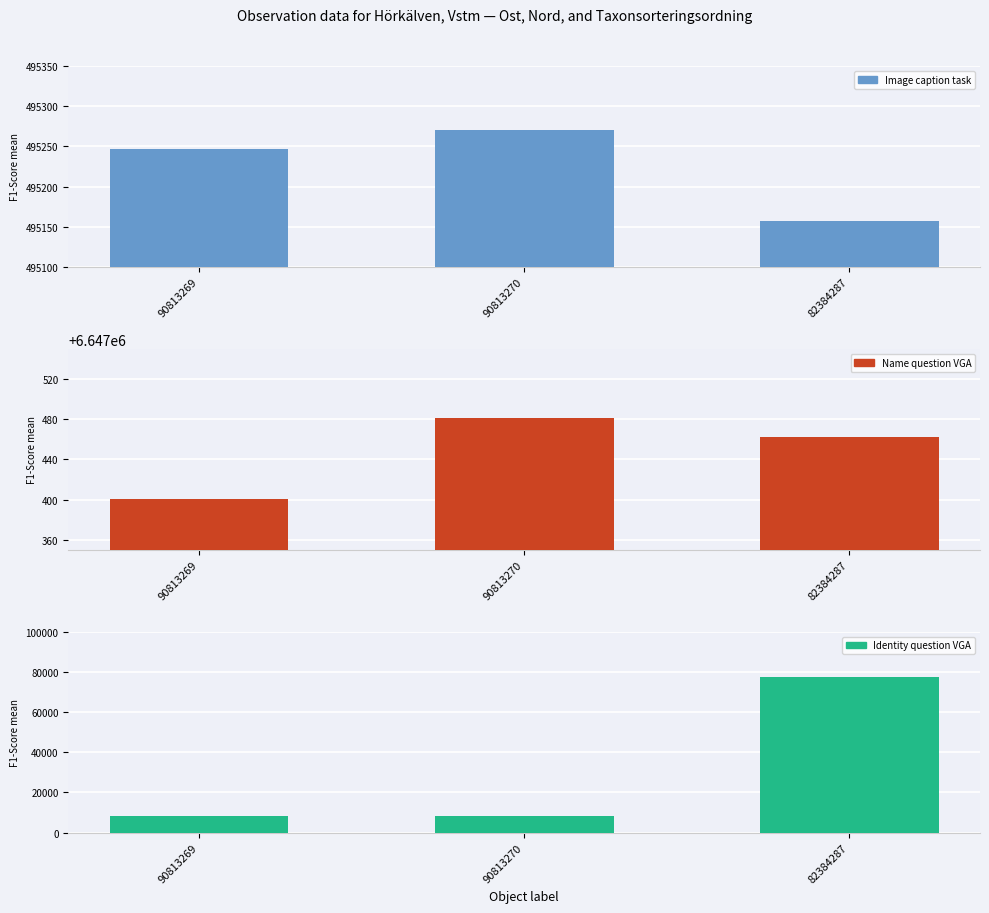

What position from the left is 90813269?

1